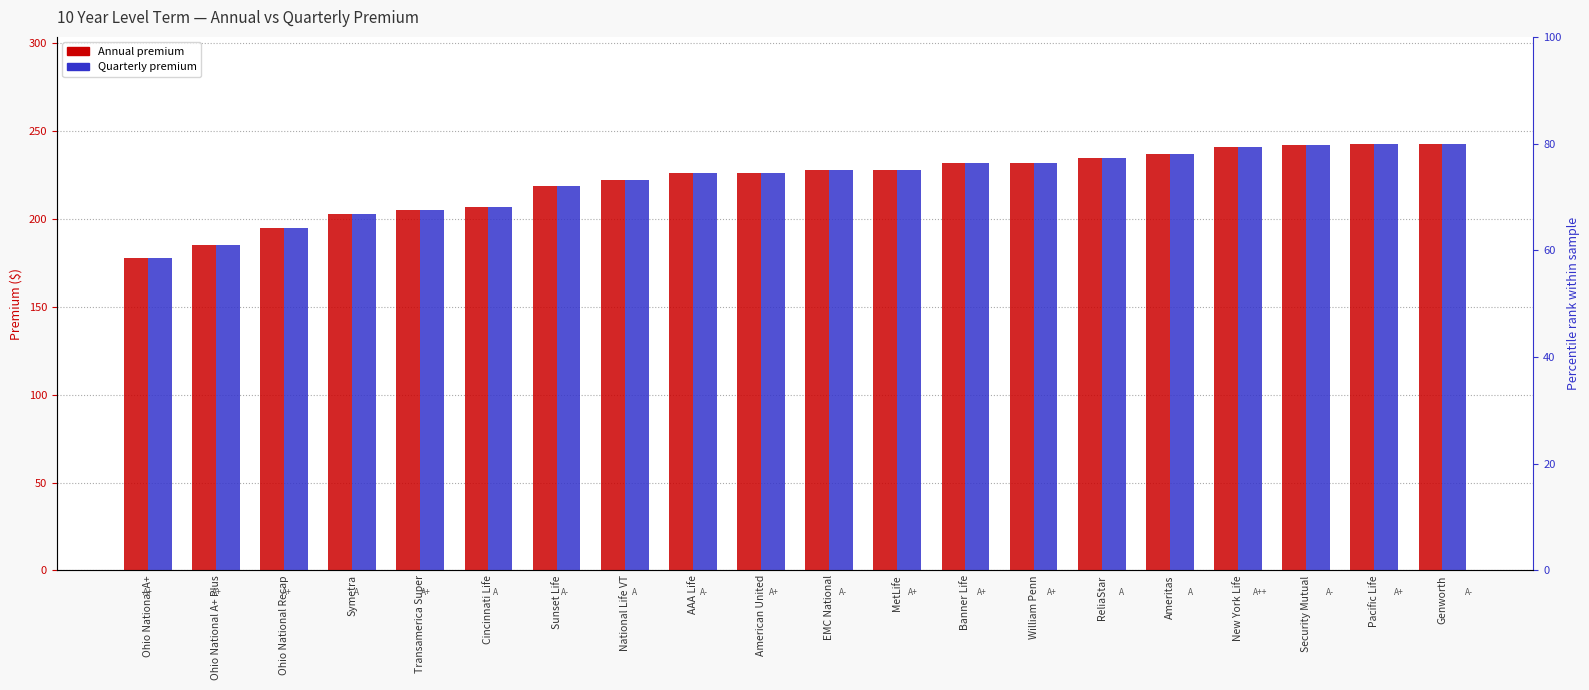

How many data points in Annual are less than 228?

10